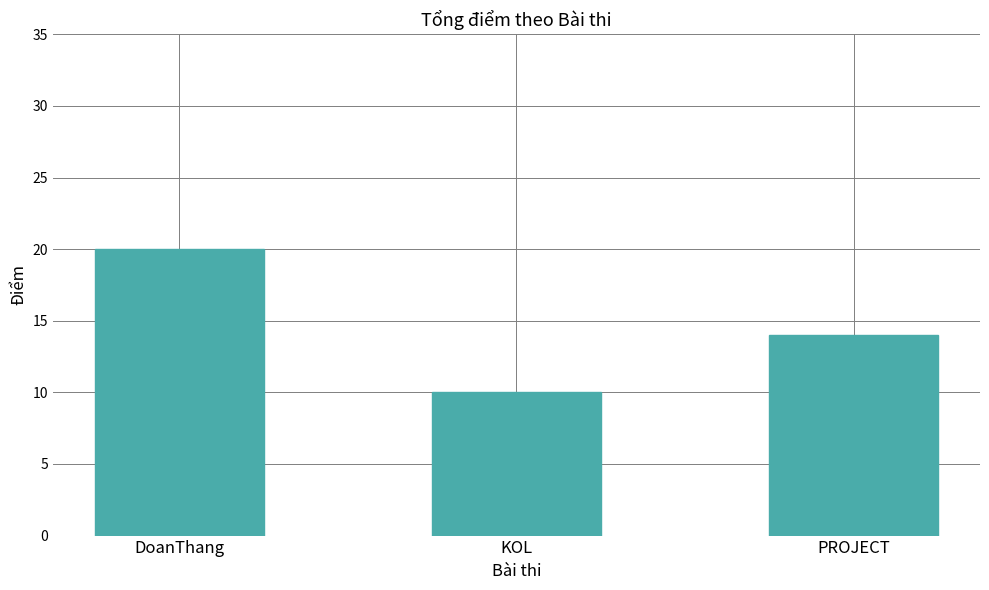

Does the chart contain any negative values?

No